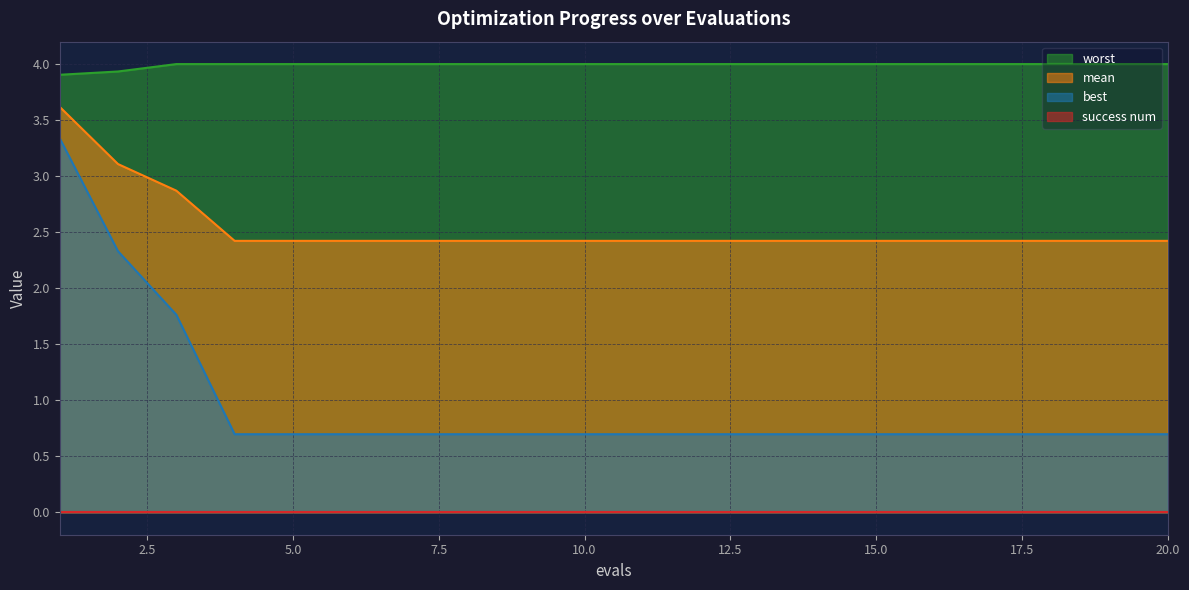

True or false: mean and best intersect in this chart.

False